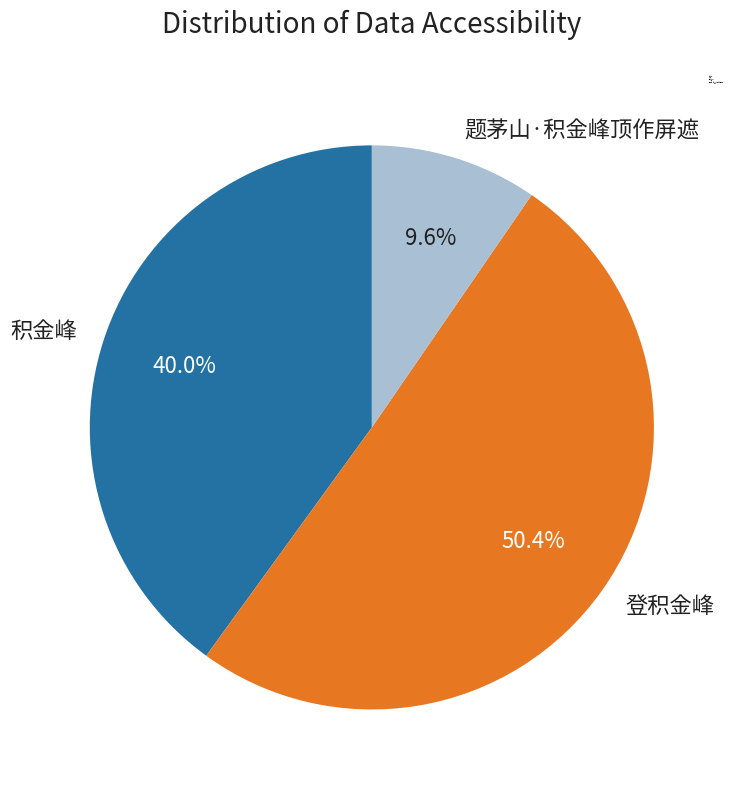

Which slice represents more than half of the pie?

登积金峰